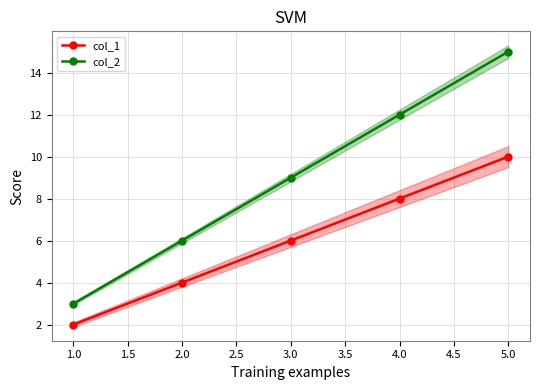

Does the chart display data point markers on the line(s)?

Yes